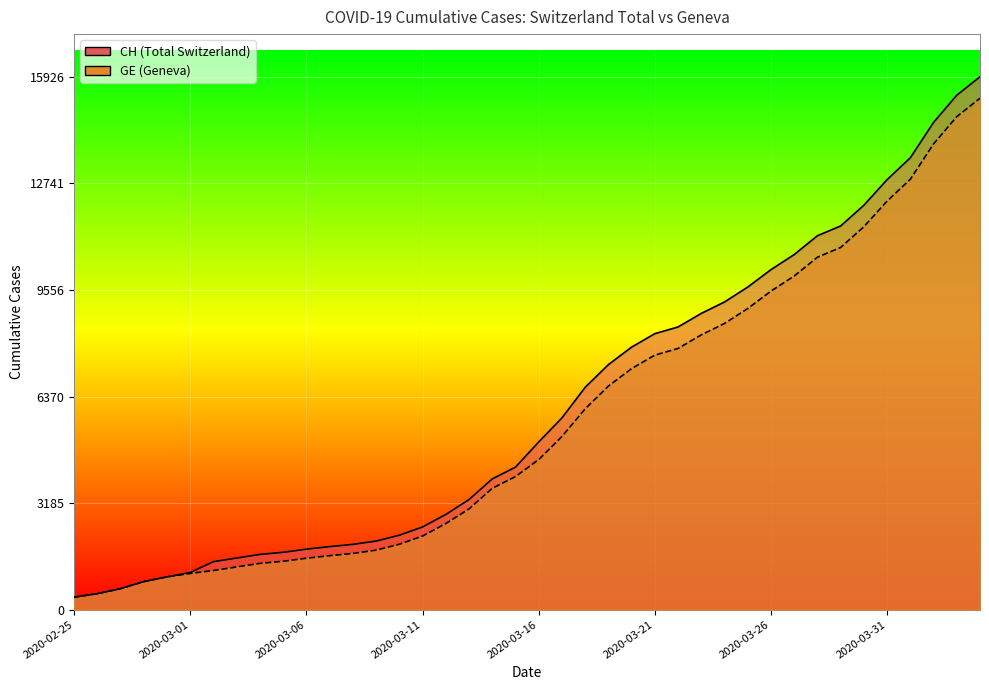

Does the chart display data point markers on the line(s)?

No